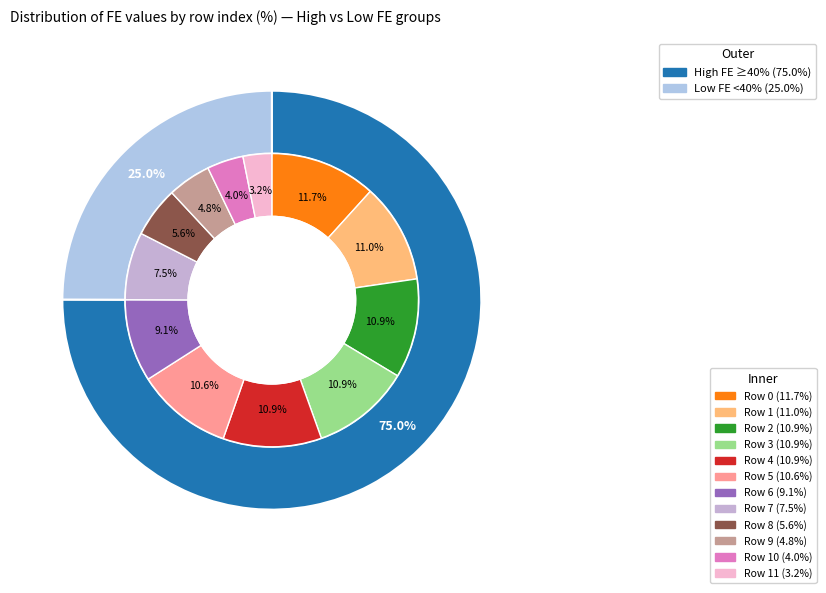

Count the number of slices in the pie.

12